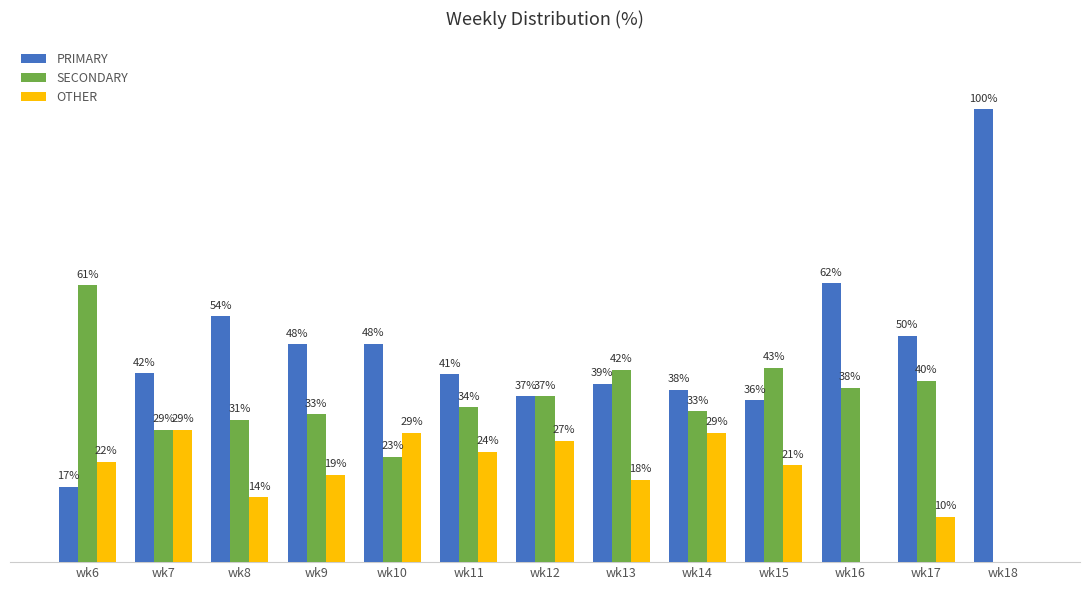

Is it true that OTHER equals 8.2 at wk10?

False